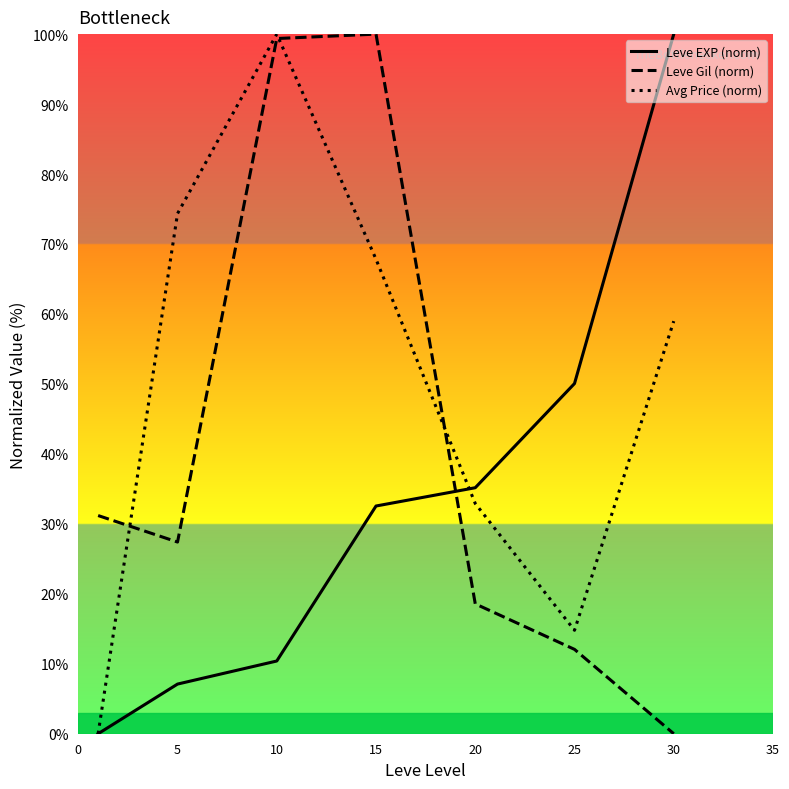

After their last crossing, which series has the higher values: Leve Gil (norm) or Leve EXP (norm)?

Leve EXP (norm)